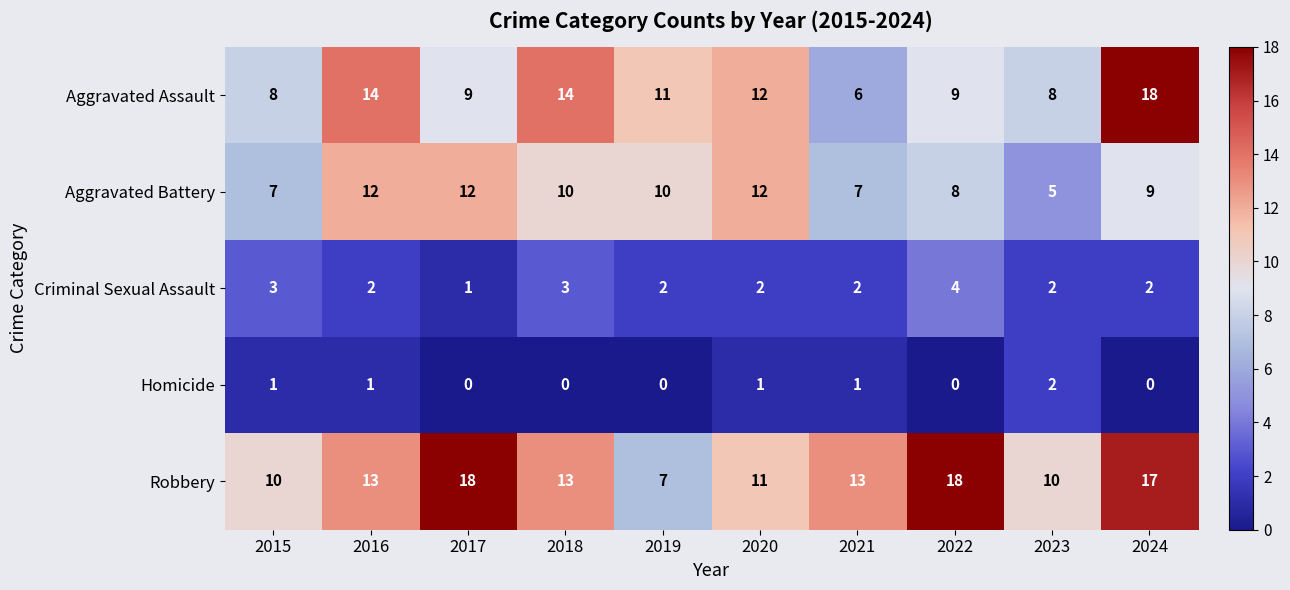

The value of Homicide at 2022 is 0. True or false?

True